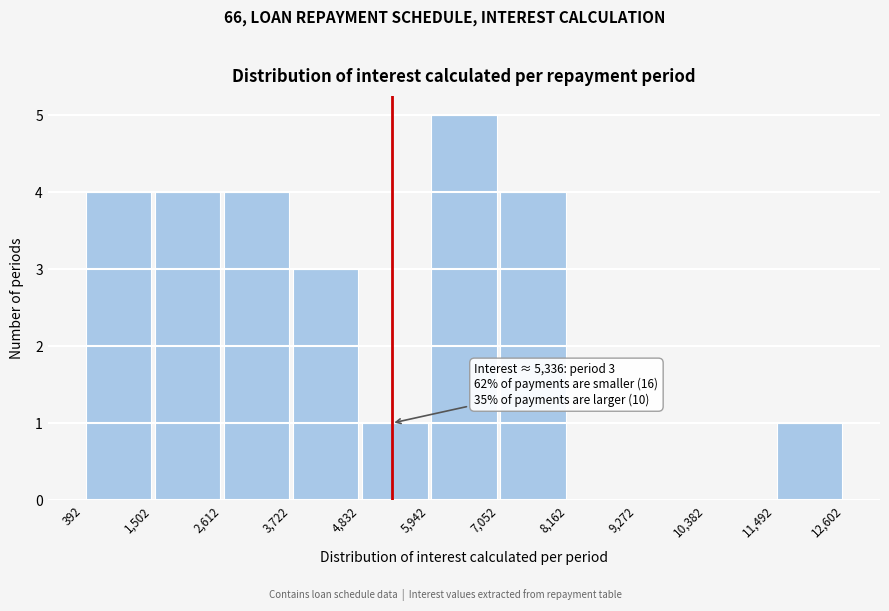

Over which range of the x-axis is the bar tallest?

5,942 to 7,052